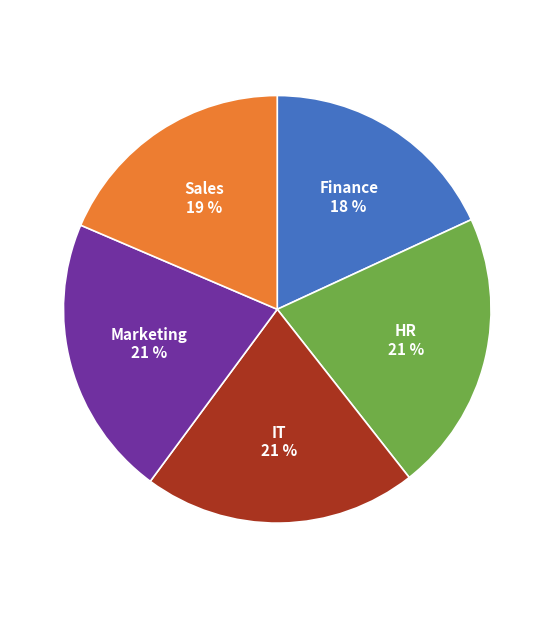

To the nearest percent, what is the average slice percentage?

20%